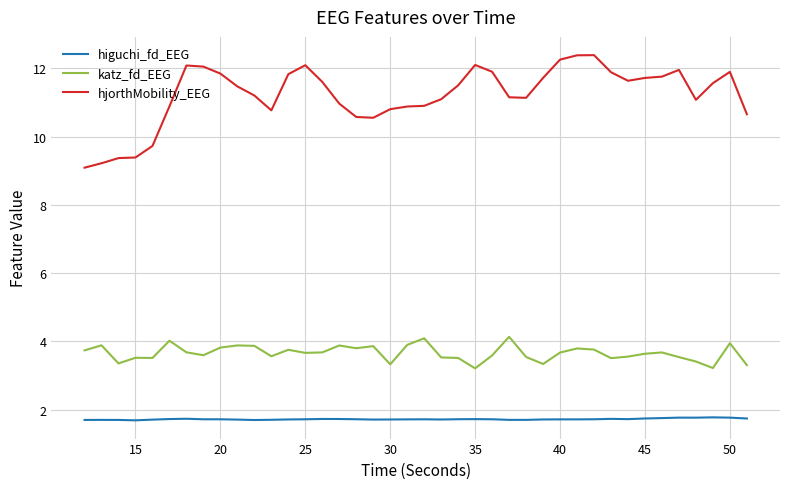

True or false: higuchi_fd_EEG and katz_fd_EEG cross at least once.

False